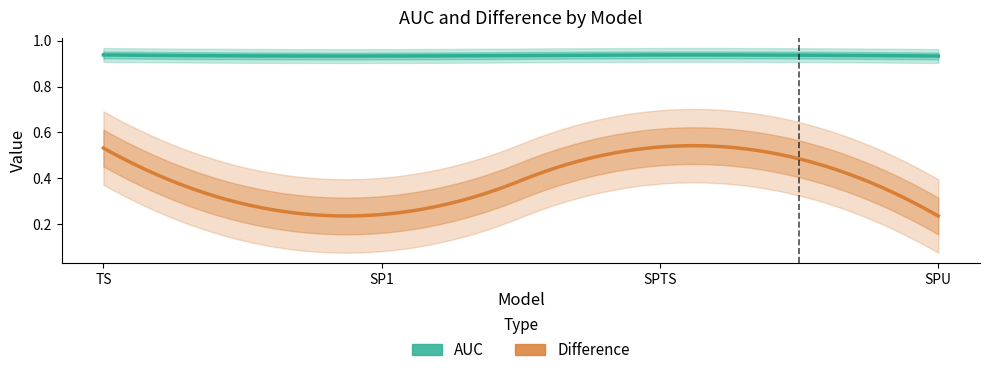

Count the AUC values in the range 0 to 1.

4